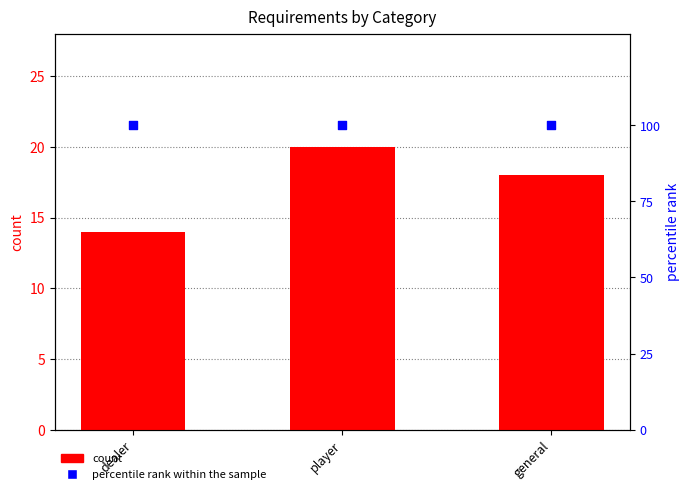

Which series has the largest total across all categories?

percentile rank within the sample